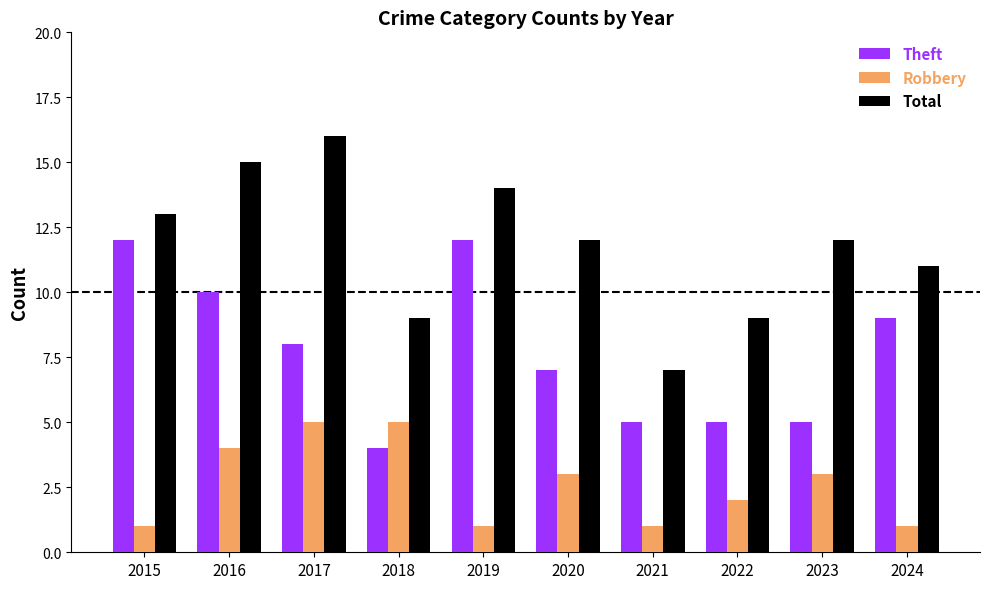

Which series changed the most between 2015 and 2020?

Theft